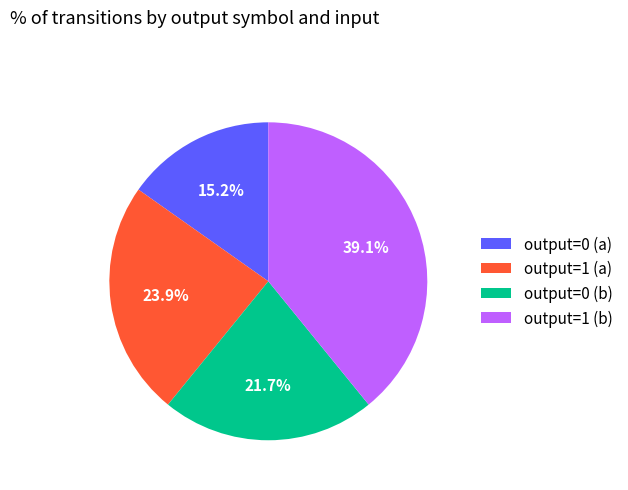

Combined, what portion of the pie is output=1 (a) and output=0 (a)?

39.1%